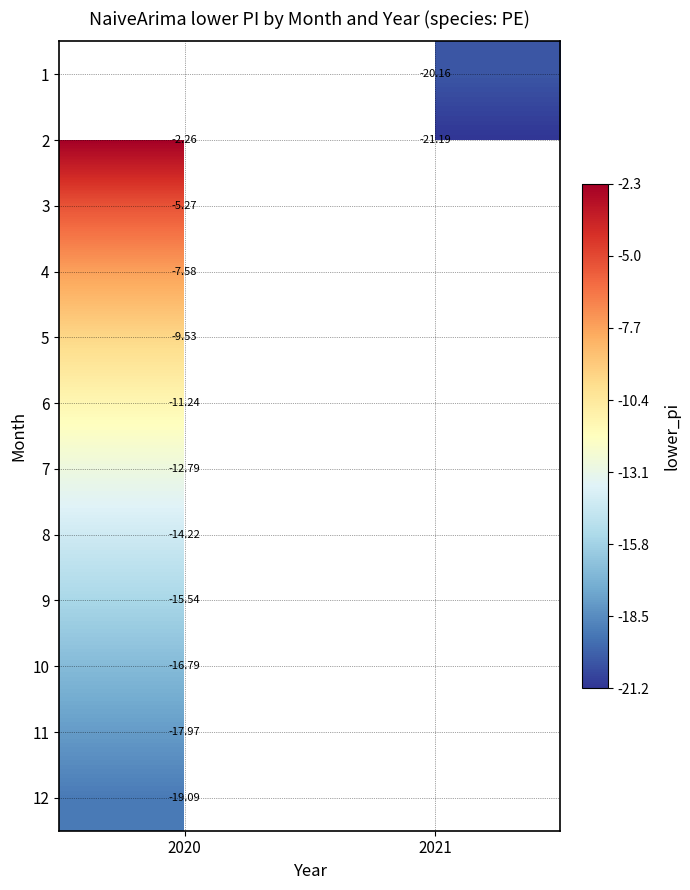

Which label corresponds to the smallest value in the chart?

2021